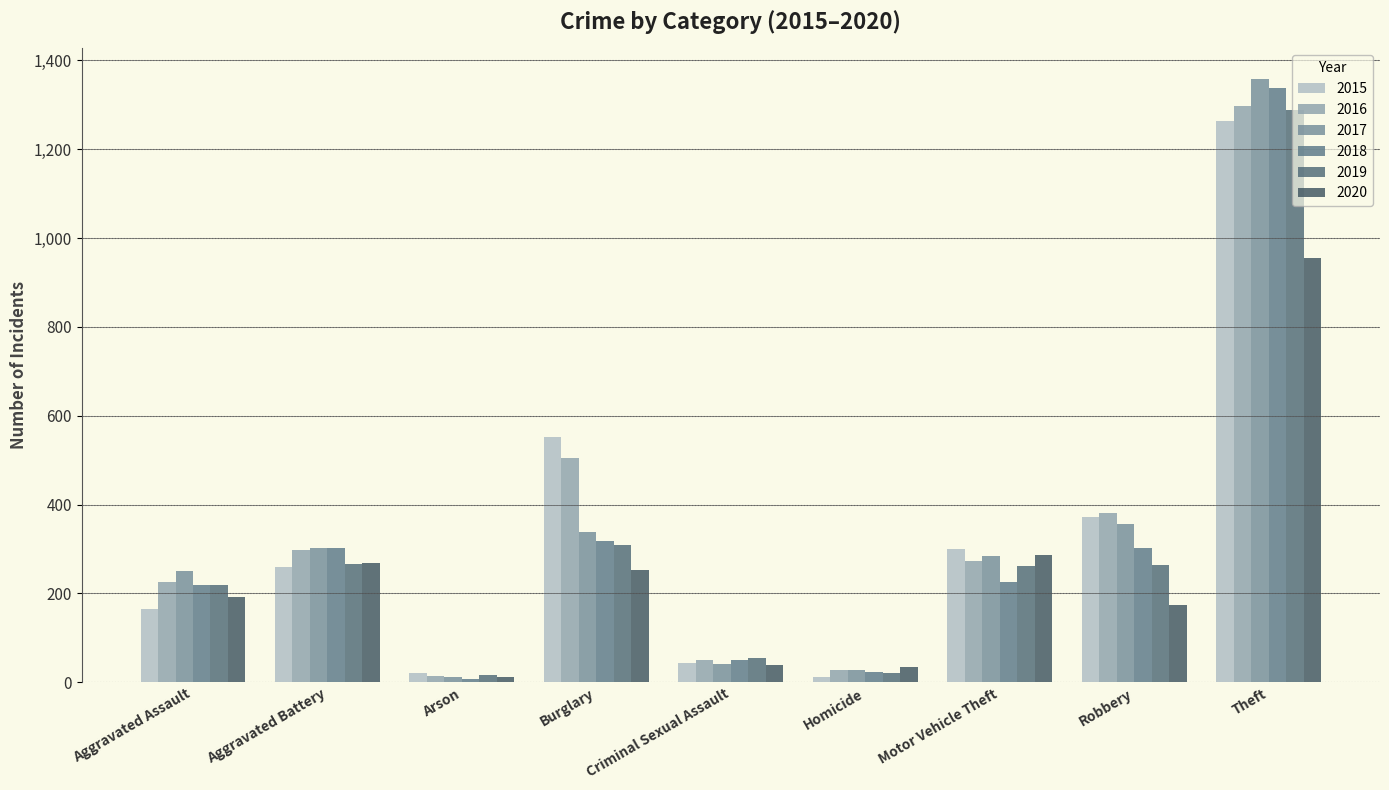

The value of 2018 at Motor Vehicle Theft is 225. True or false?

True